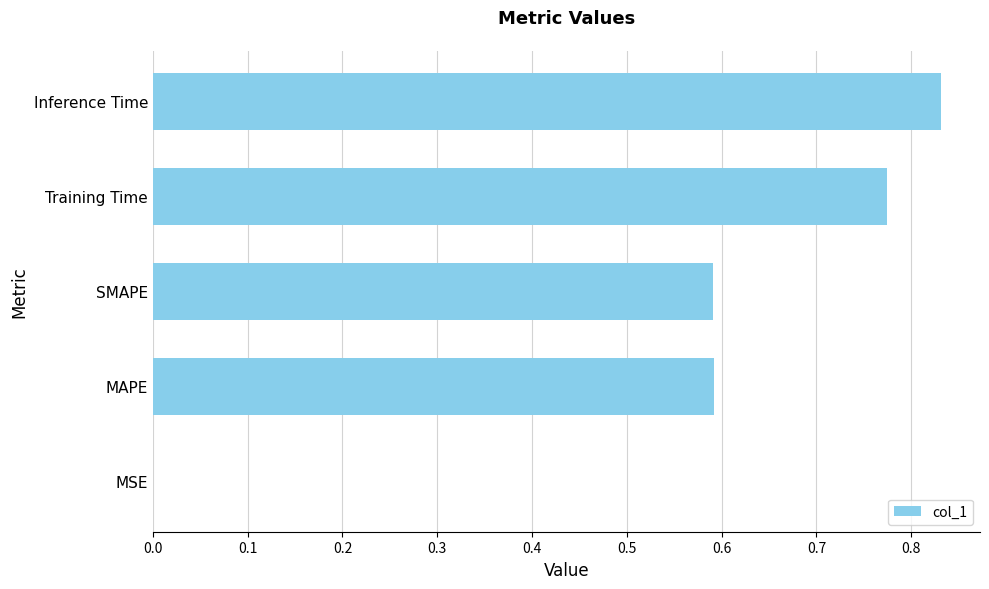

What is the sum of all values?

2.8